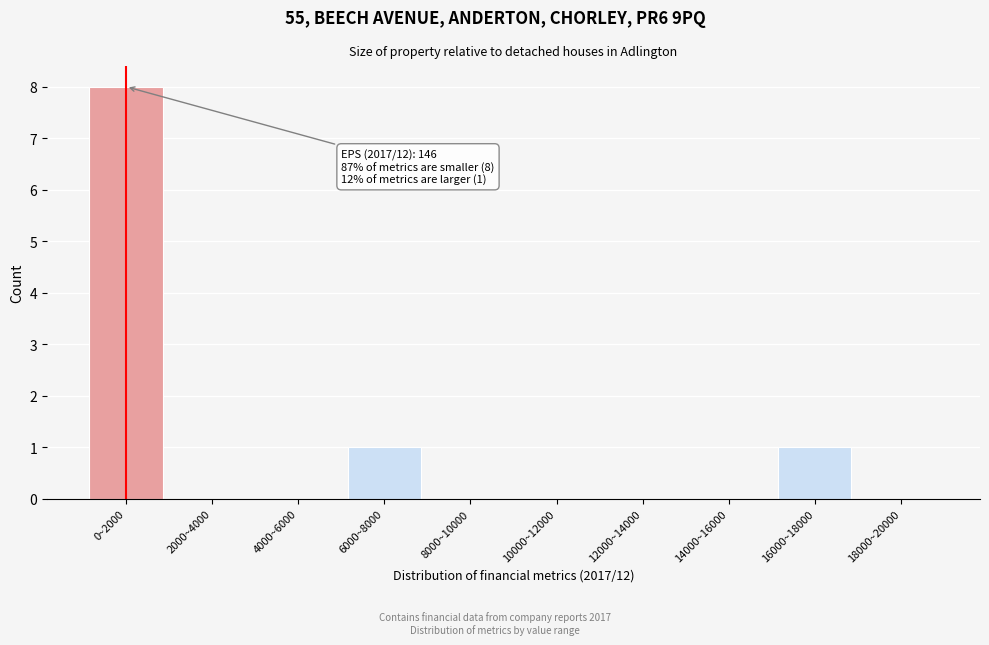

Reading right to left, transcribe all the data shown in this chart.

18000~20000=0	16000~18000=1	14000~16000=0	12000~14000=0	10000~12000=0	8000~10000=0	6000~8000=1	4000~6000=0	2000~4000=0	0~2000=8